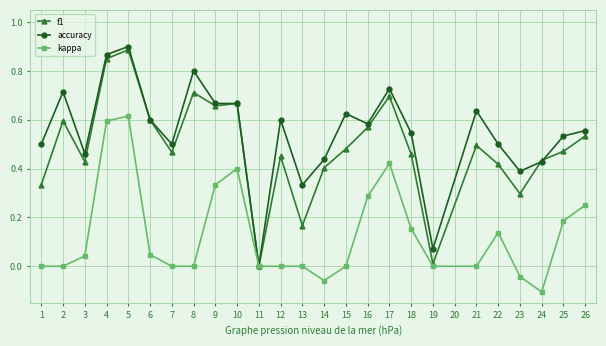

At which label does accuracy reach its minimum?

11